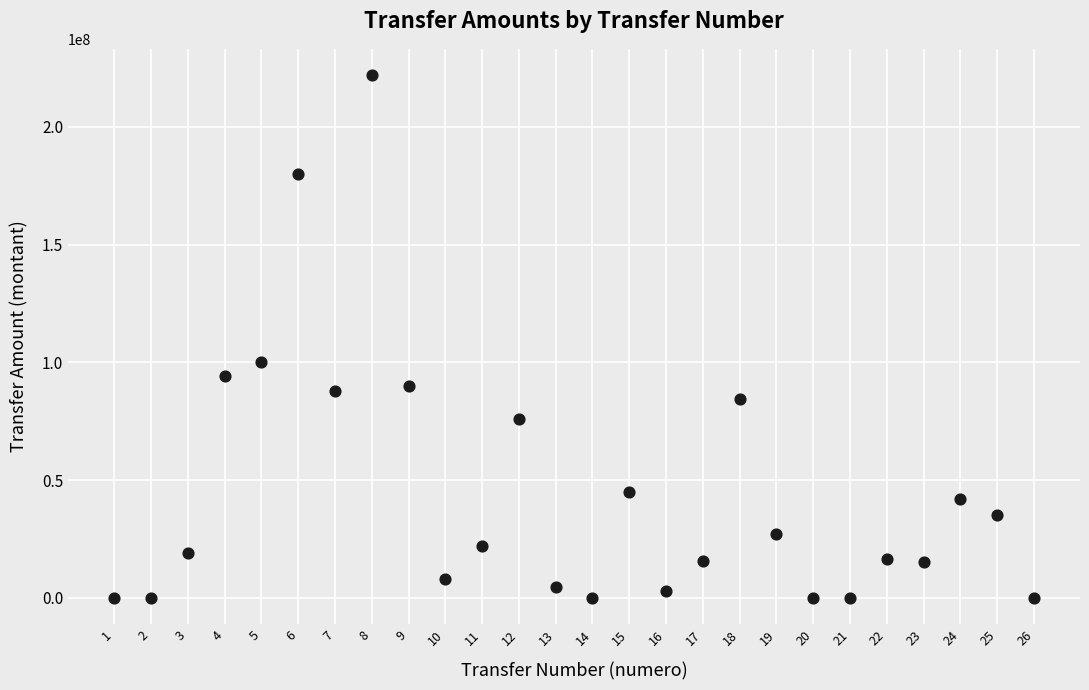

What Y value in the scatter plot is closest to 111000000?

100000000